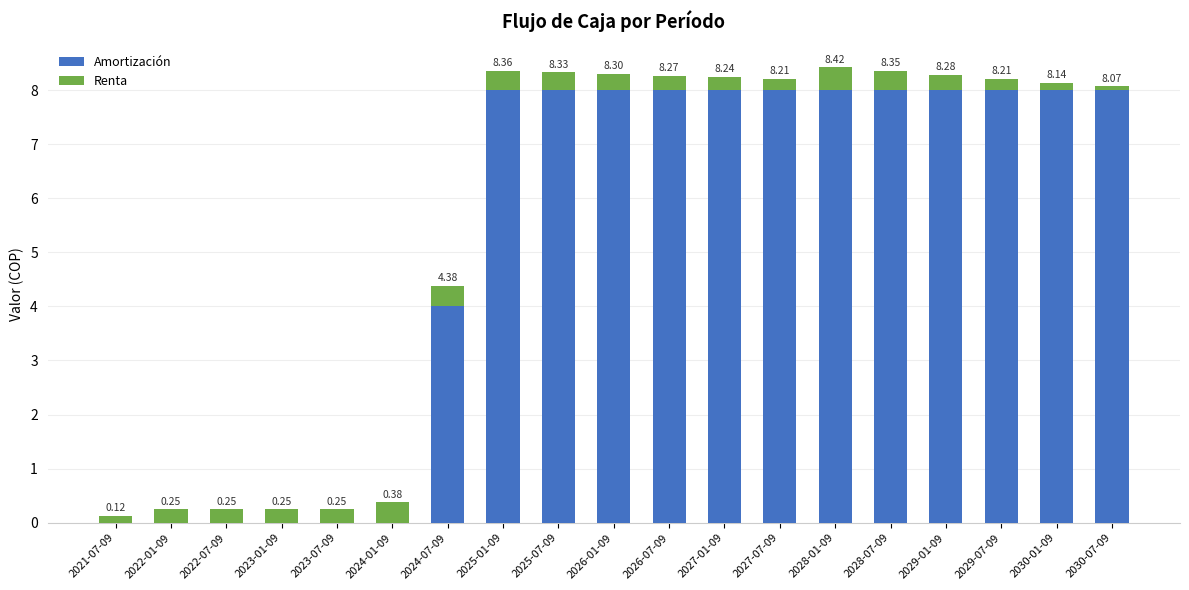

At how many categories does at least one series exceed 0?

19